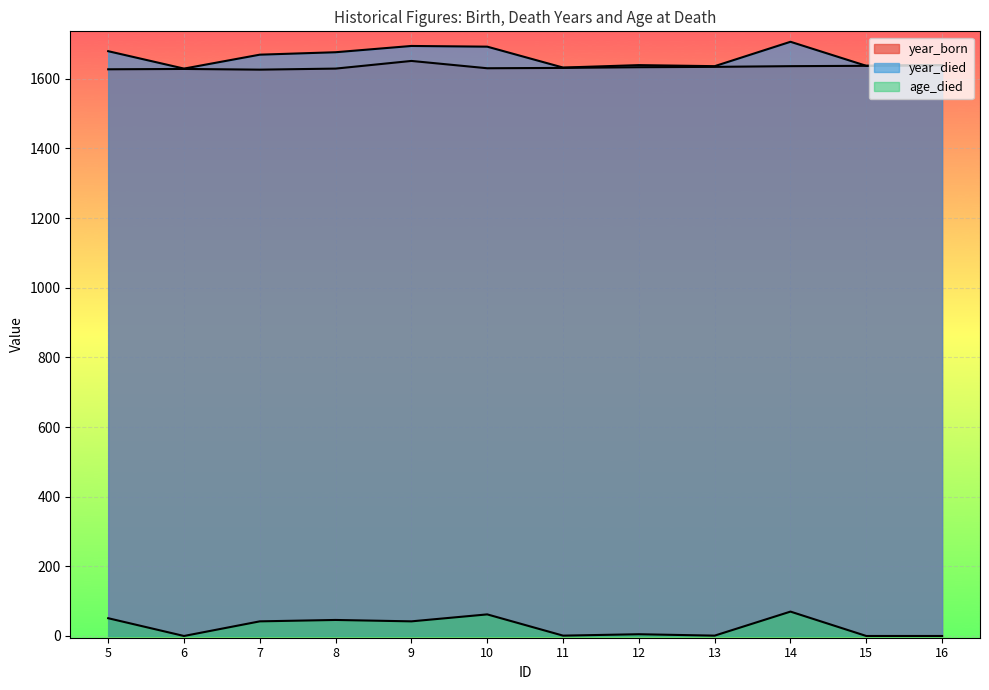

List the labels in order of year_died value, largest first.

14, 9, 10, 5, 8, 7, 12, 16, 15, 13, 11, 6